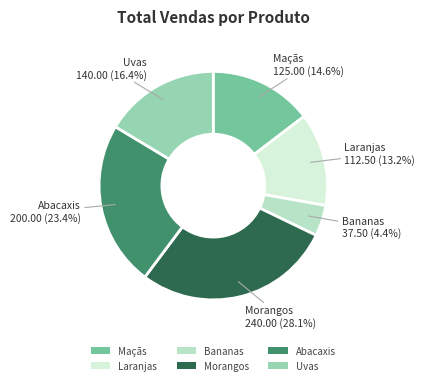

To the nearest percent, what portion does Bananas represent?

4%